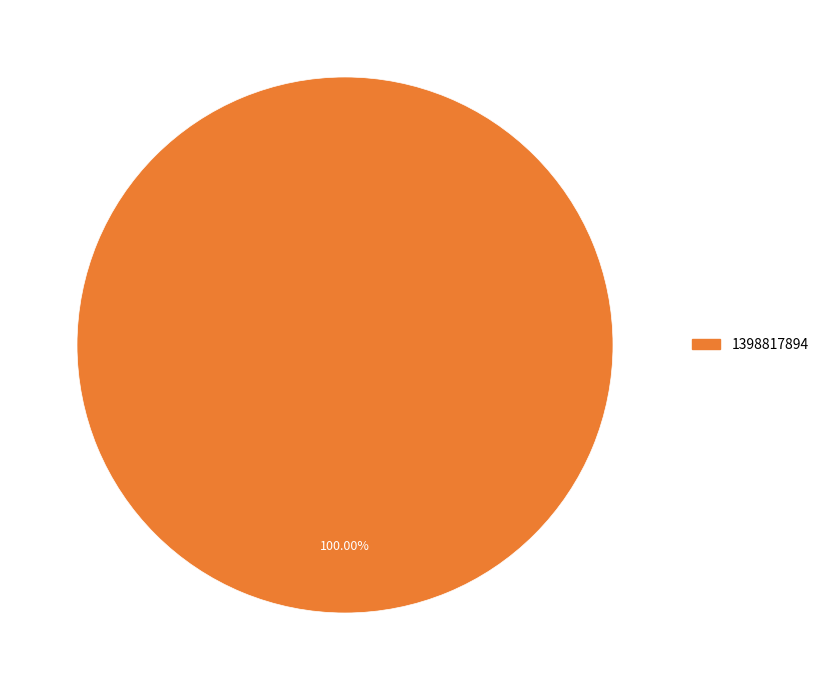

Is there any slice that represents more than half of the pie?

Yes